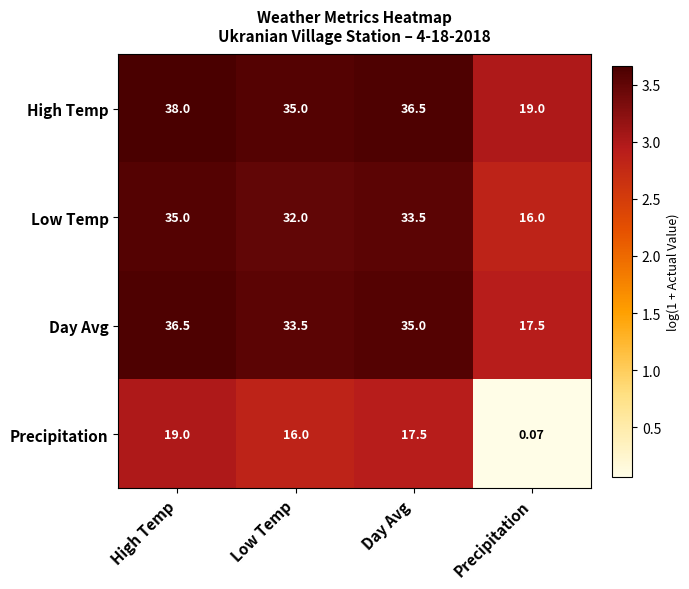

Where does the High Temp series first go above 36?

High Temp